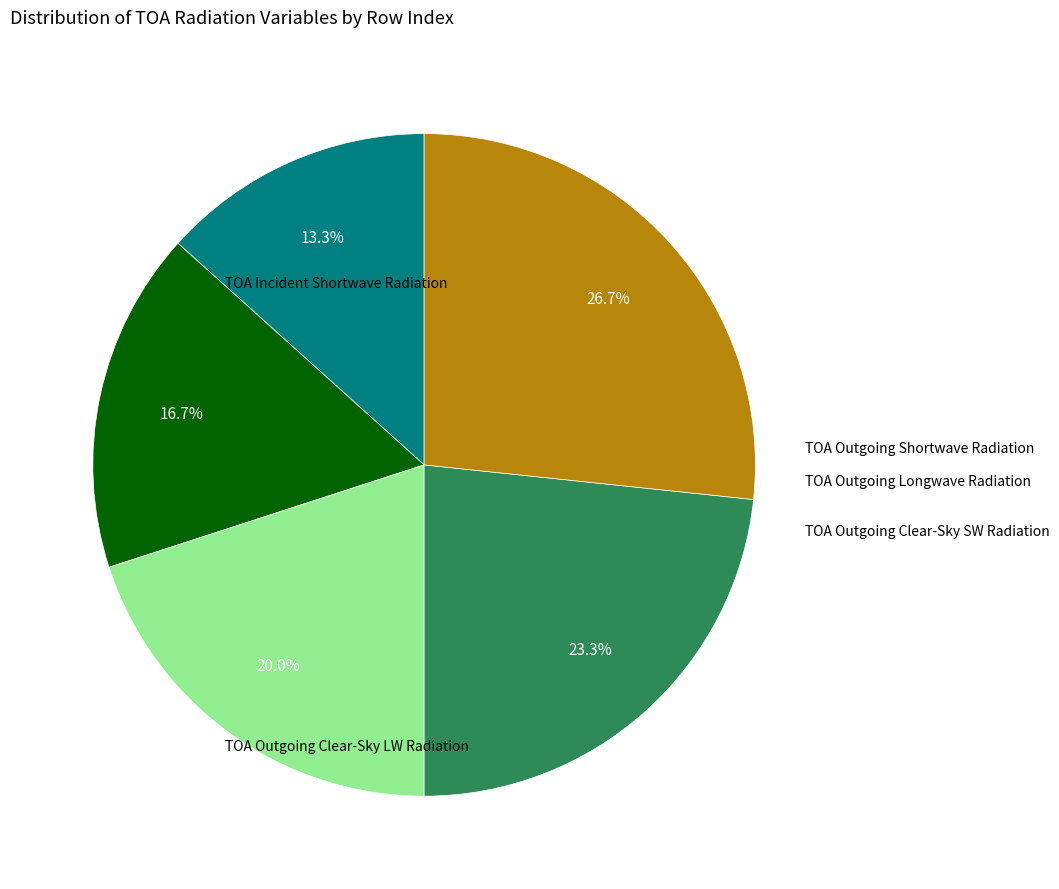

Does any single category account for the majority?

No